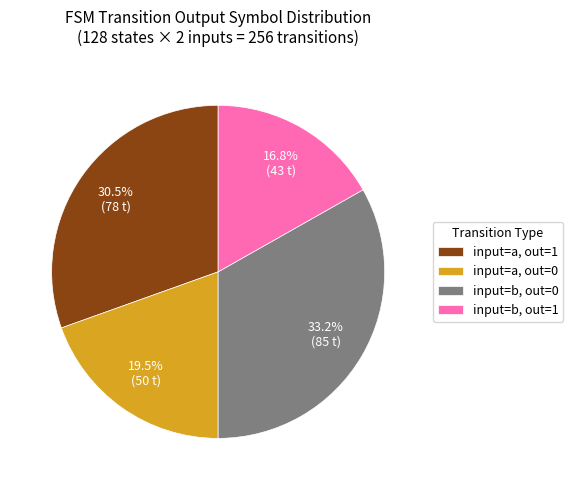

Is there any slice that represents more than half of the pie?

No